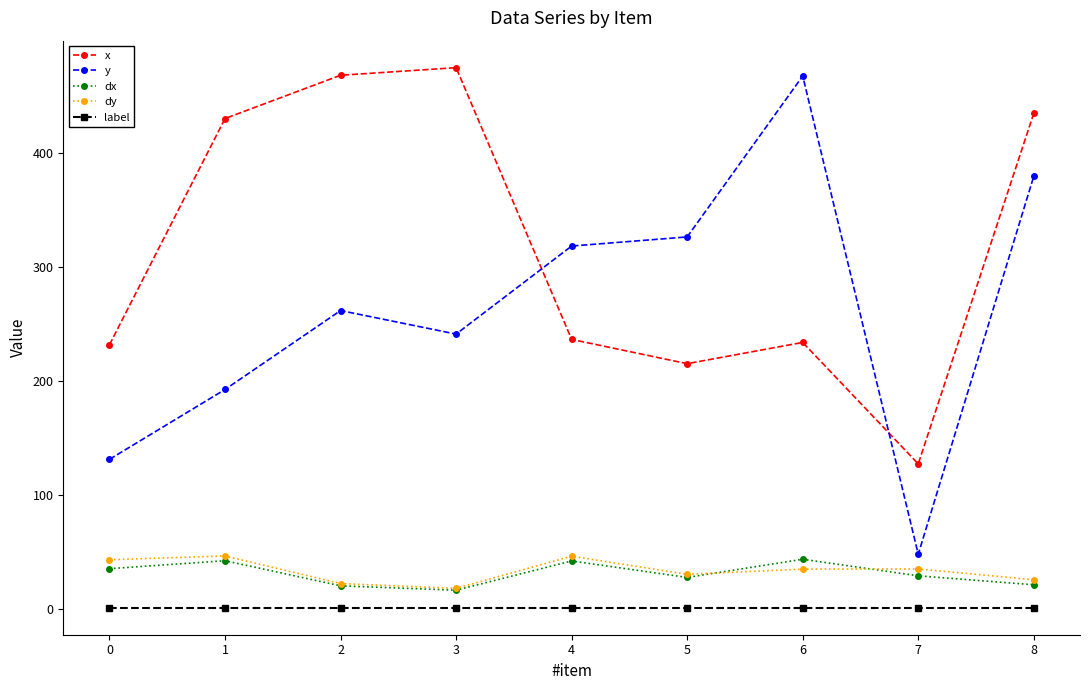

What is the value of the label point at the 3rd from the left?

1.0